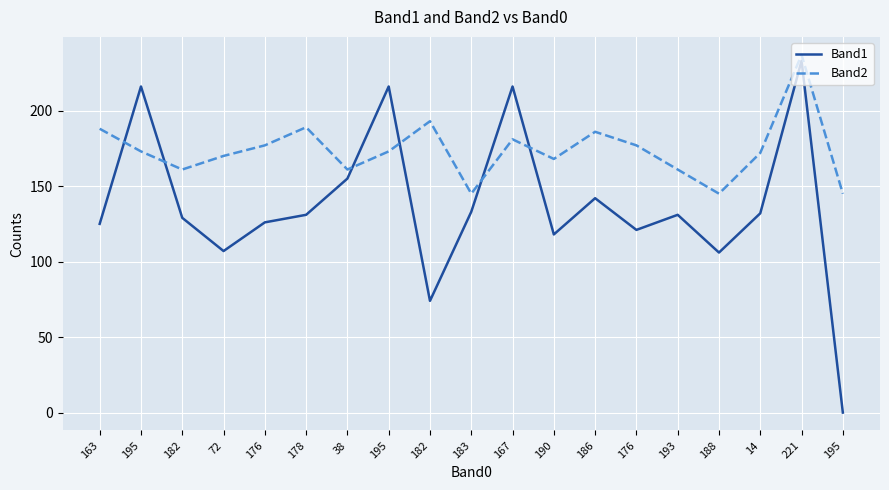

What are all the series names shown in the legend?

Band1, Band2